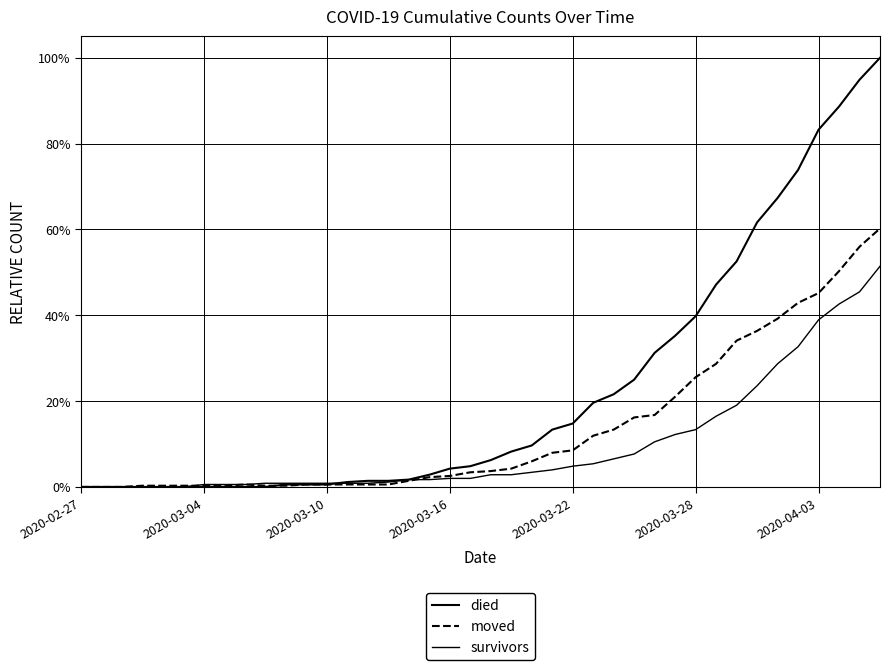

Which series has the largest range (max minus min)?

died